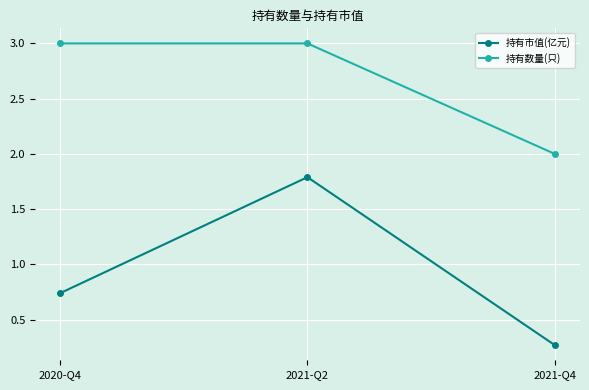

What is the total value across all series at 2020-Q4?

3.7